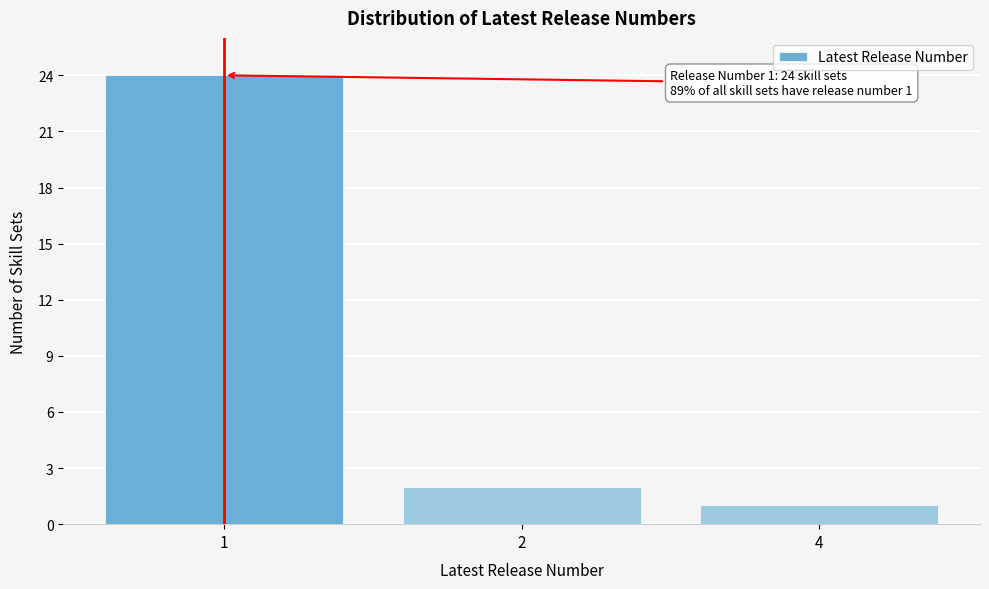

Reading right to left, extract all data points from this chart.

4=1	2=2	1=24